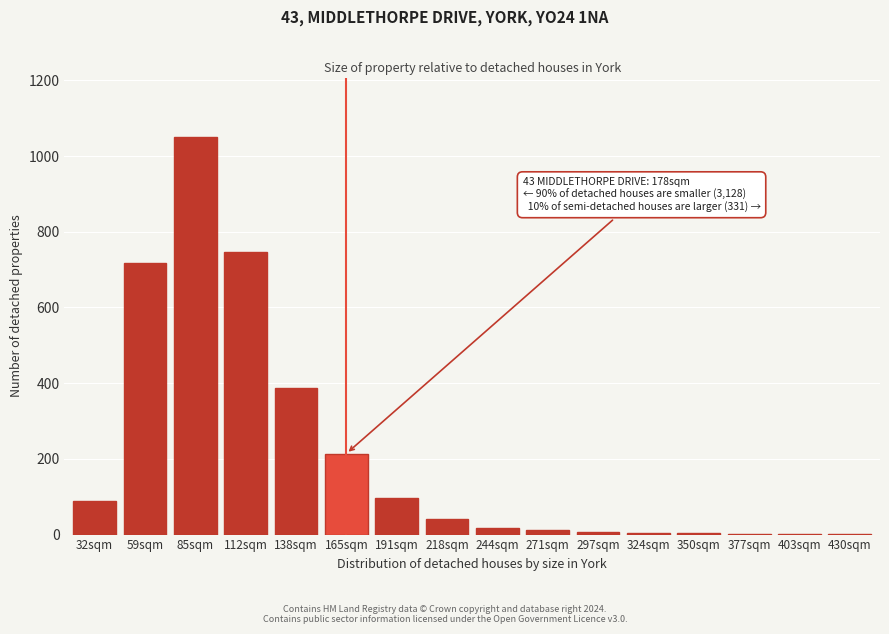

What is the sum of all values?

3390